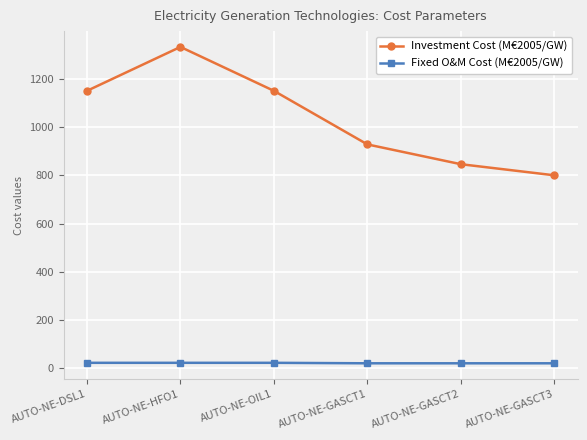

Is the value of Investment Cost (M€2005/GW) at AUTO-NE-GASCT2 greater than the value of Fixed O&M Cost (M€2005/GW) at AUTO-NE-GASCT2?

Yes